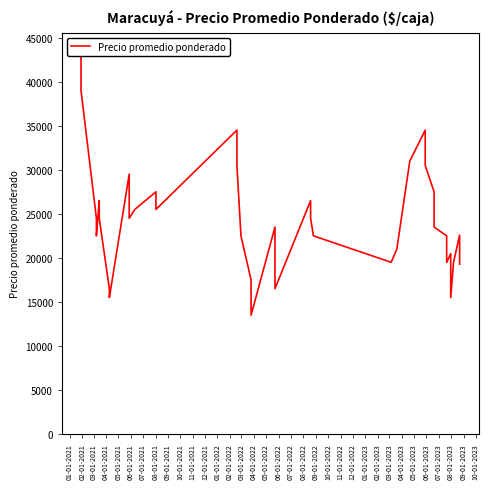

True or false: there are more than 1 points higher than both neighbors.

True